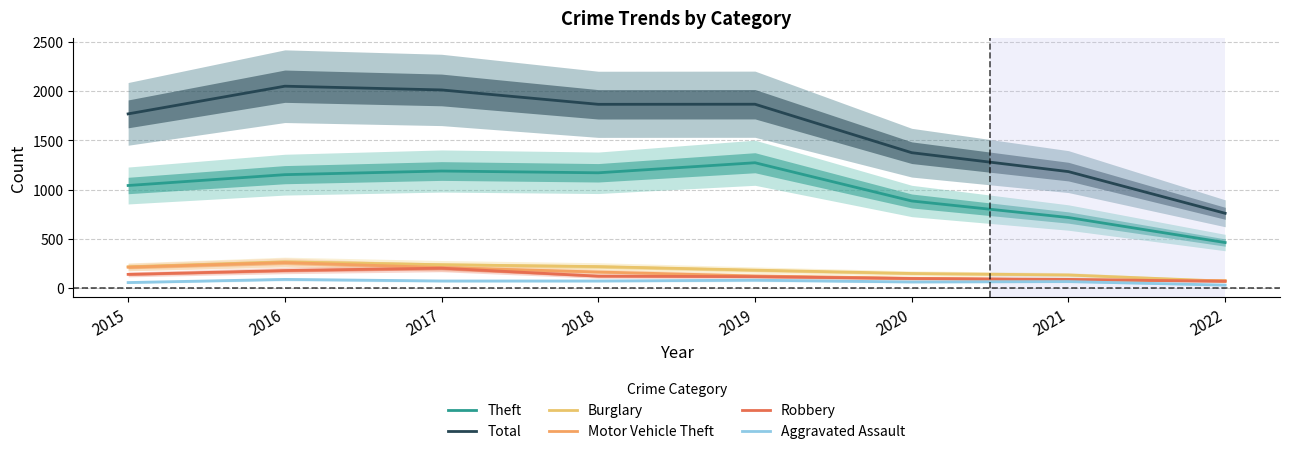

Between 2016 and 2019, which series saw the biggest shift?

Total